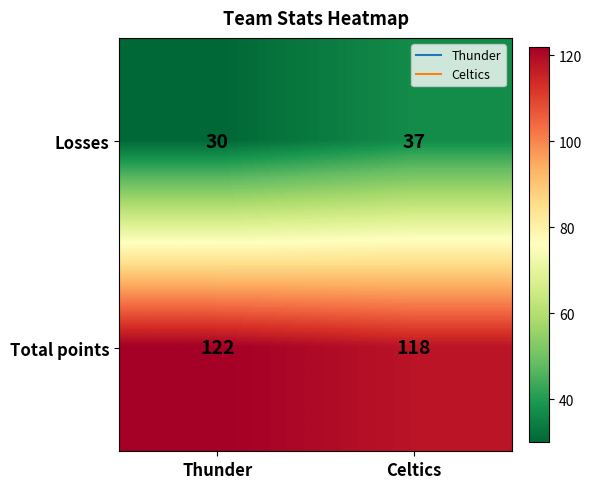

Which series changed the most between Thunder and Celtics?

Losses